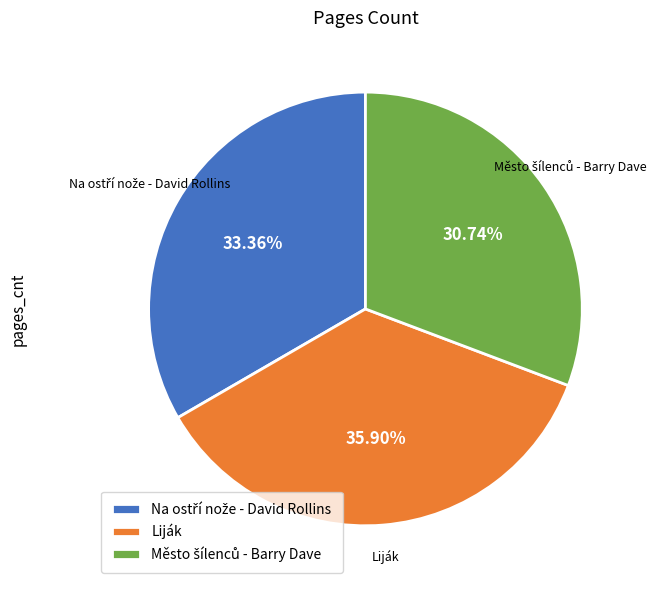

Does Liják account for over 50% of the chart?

No